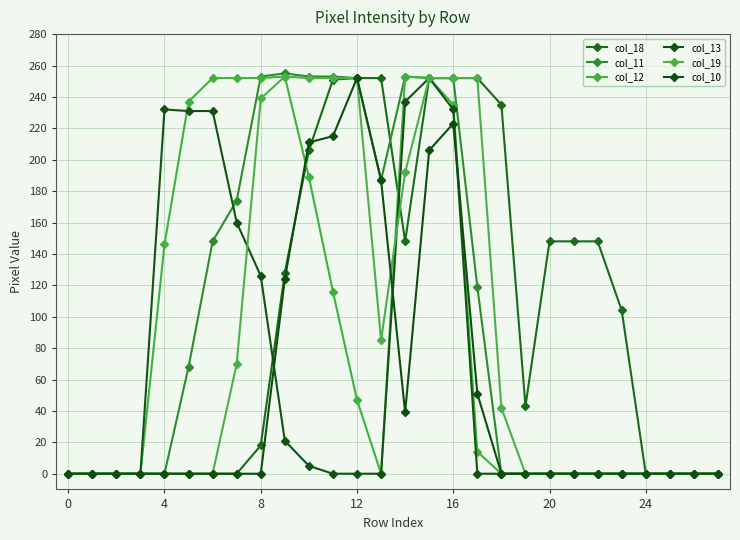

What are all the series names shown in the legend?

col_18, col_11, col_12, col_13, col_19, col_10